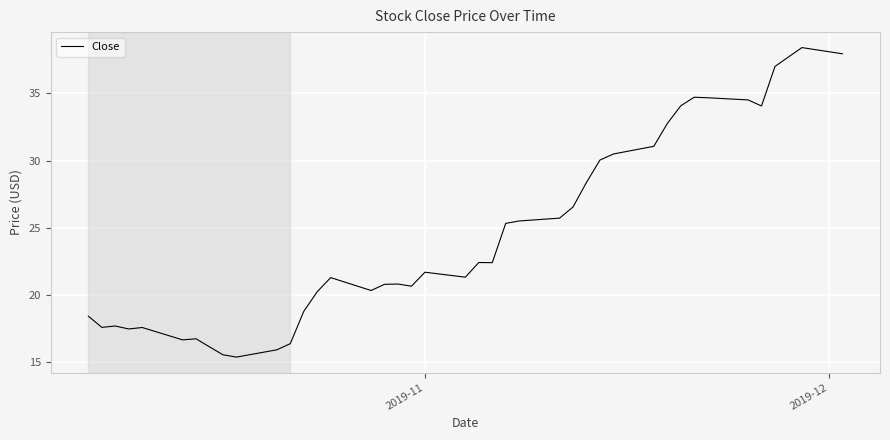

What is the maximum value shown in the chart?

38.4